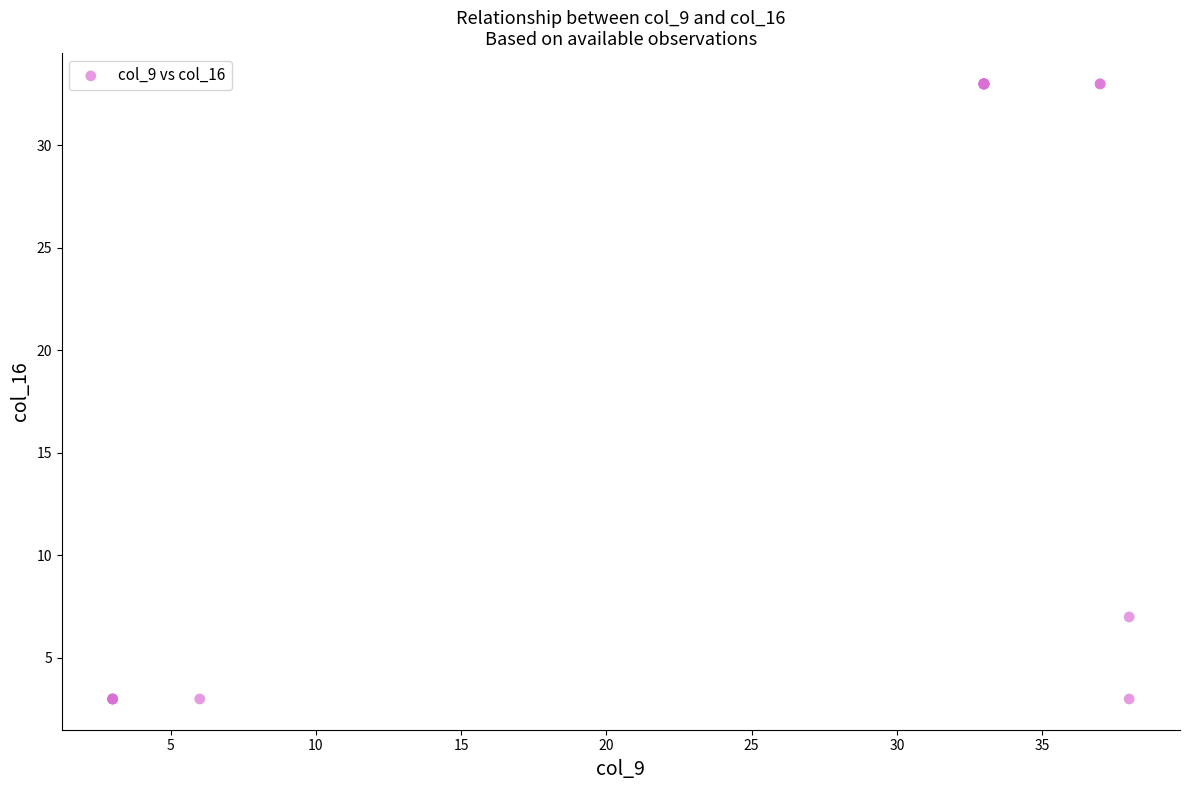

What Y value in the scatter plot is closest to 18?

7